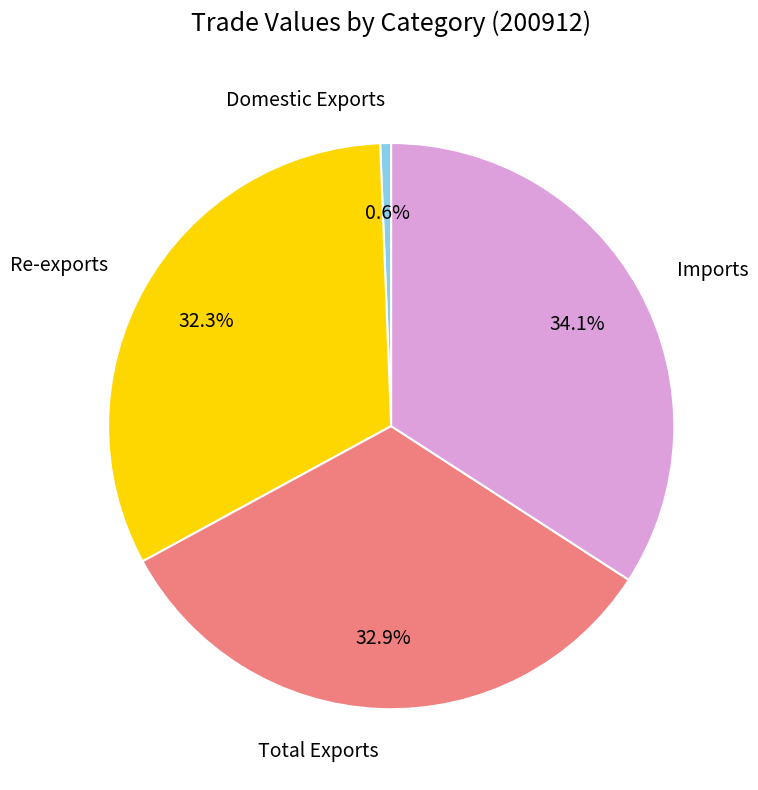

To the nearest percent, what is the difference between the Re-exports and Imports slice percentages?

2%